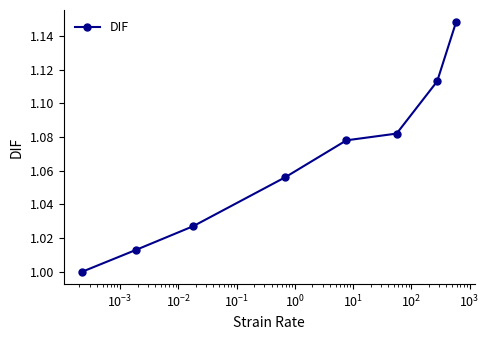

True or false: the data has more than 1 interior local peaks.

False